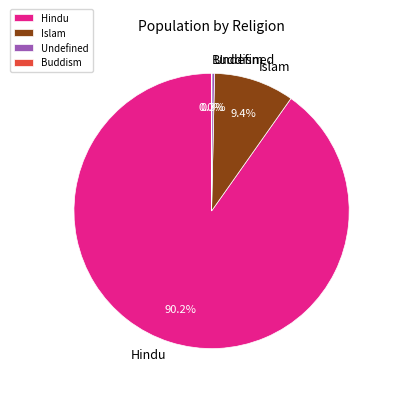

Which slice is the largest?

Hindu